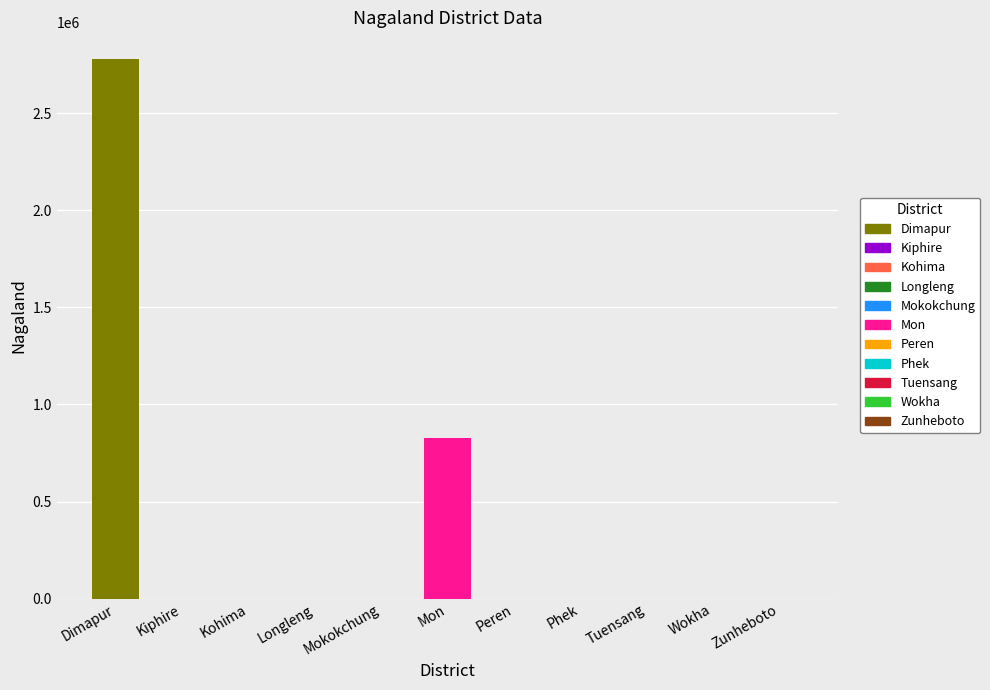

List the labels in order of value, largest first.

Dimapur, Mon, Kiphire, Kohima, Longleng, Mokokchung, Peren, Phek, Tuensang, Wokha, Zunheboto